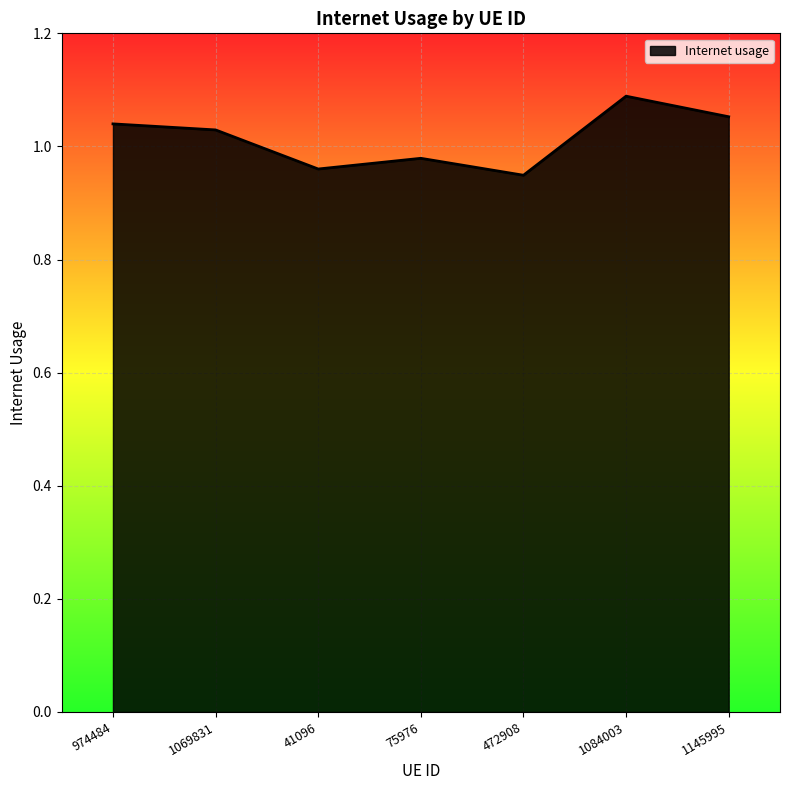

How many interior local peaks (higher than both neighbors) does the data have?

2